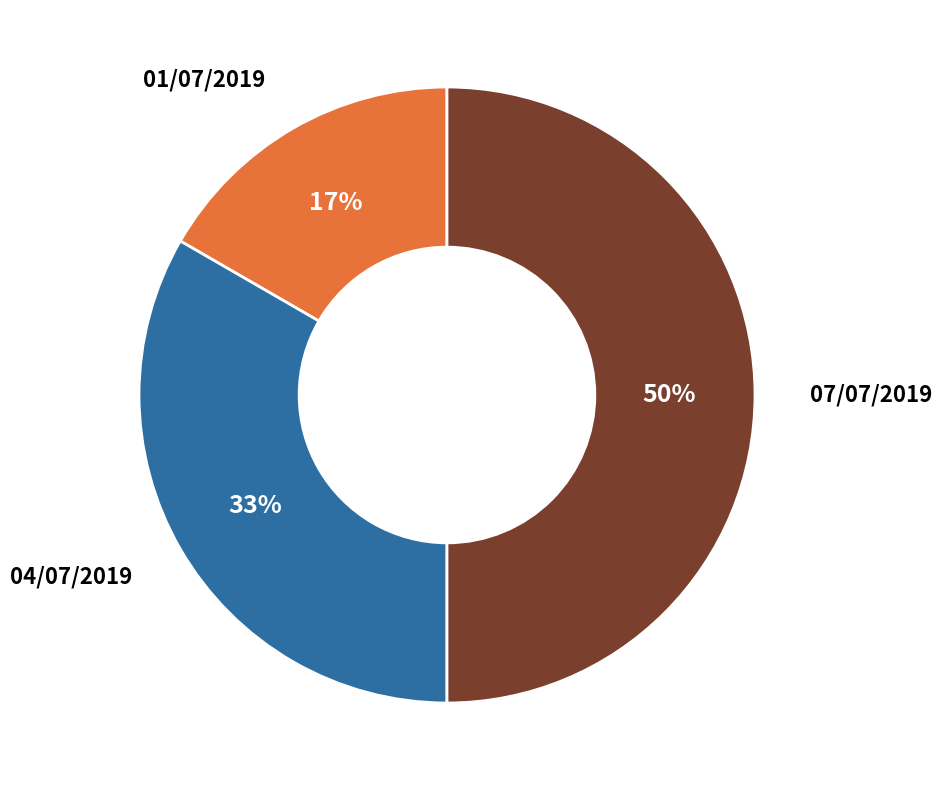

Approximately how many times larger is the value at 04/07/2019 compared to 07/07/2019?

0.7